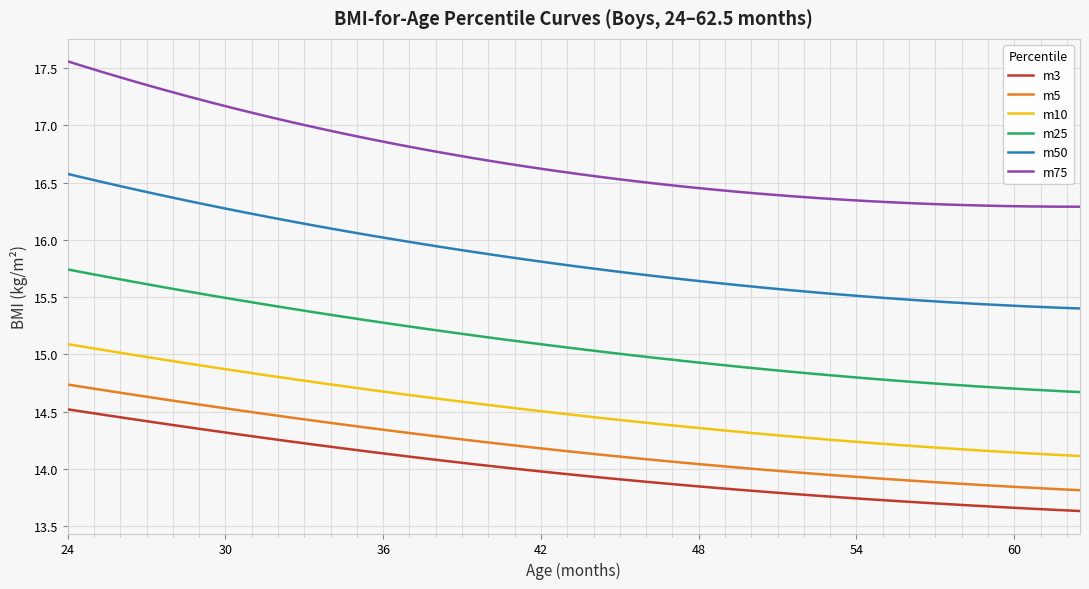

Which series has the widest spread of values?

m75